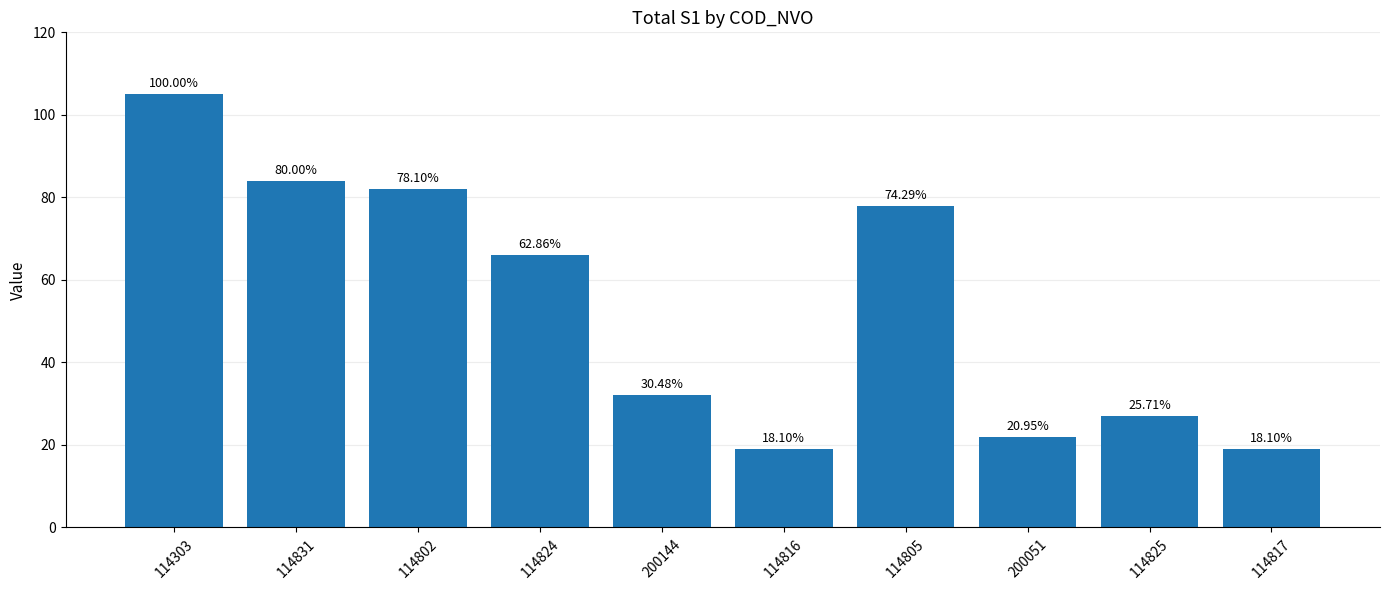

How many bars are there in total?

10